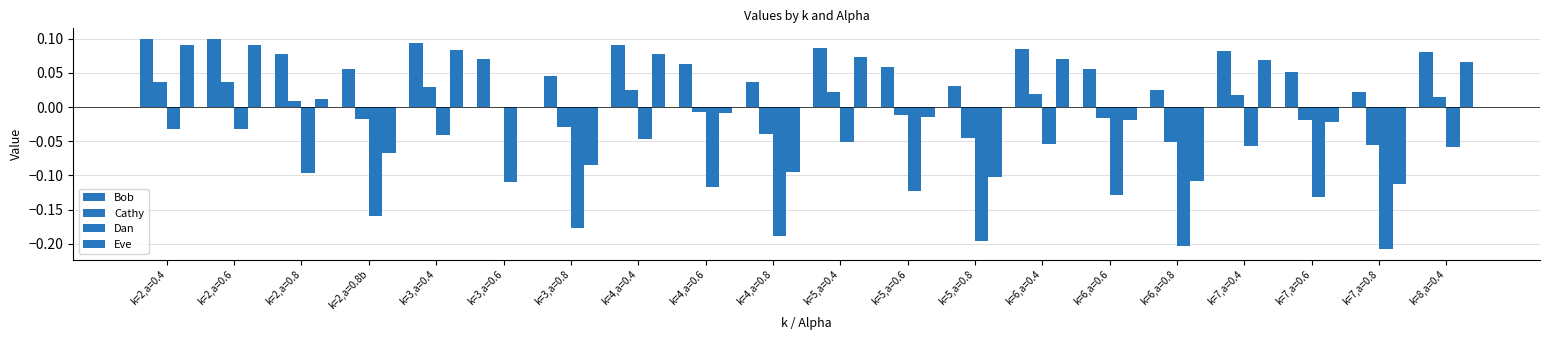

How many groups of bars are there?

20